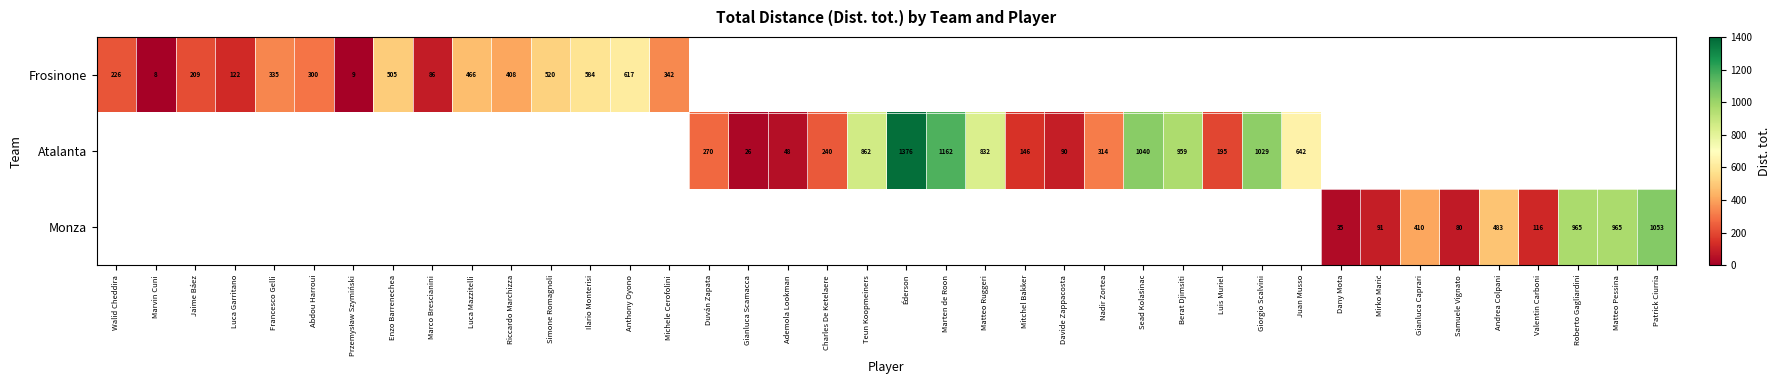

True or false: Monza has a value of 116 at Valentin Carboni.

True